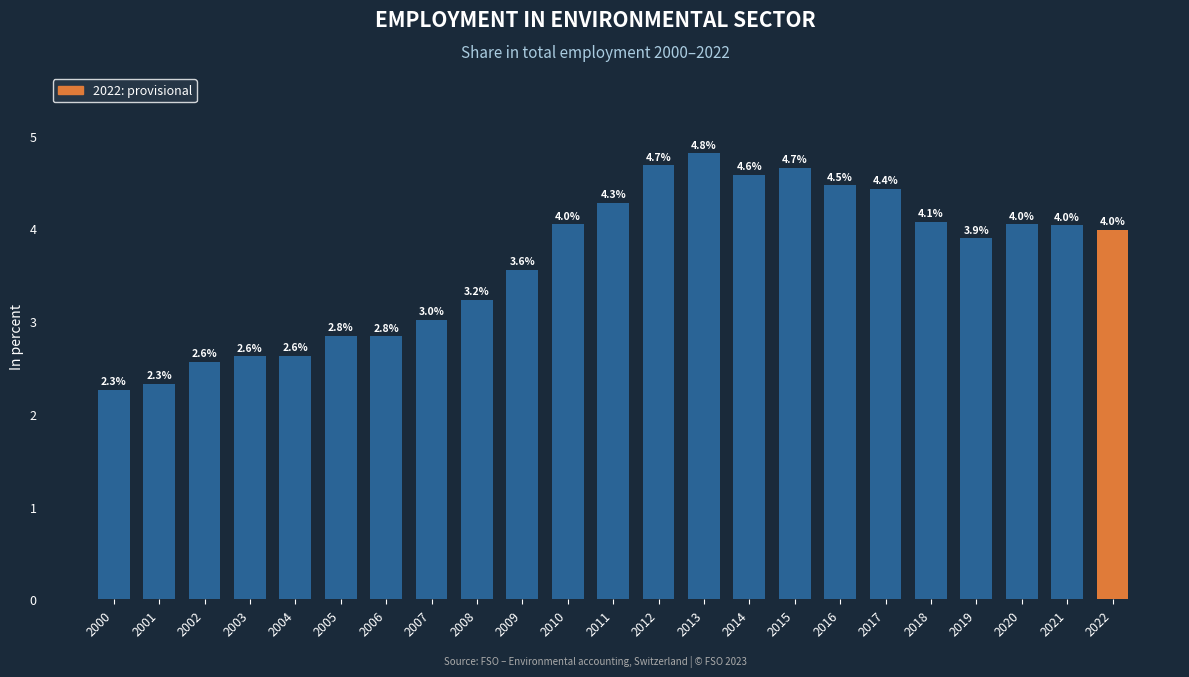

True or false: the data shows 4.7 at 2015.

True